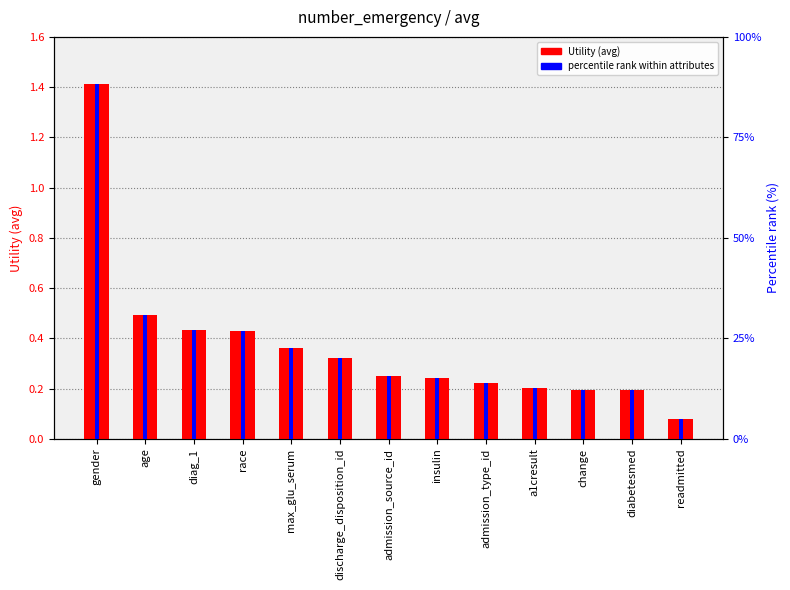

What is the average value?

0.4